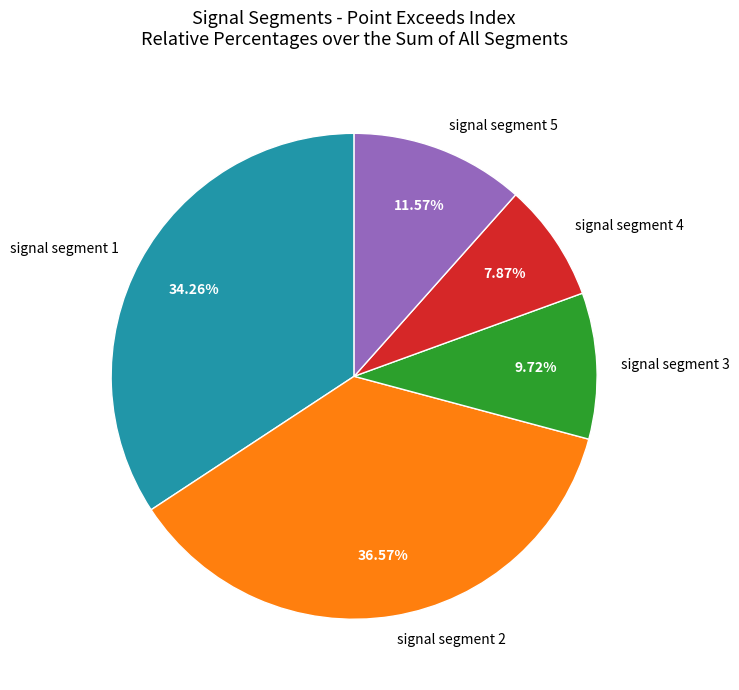

To the nearest percent, what is the difference between the signal segment 4 and signal segment 5 slice percentages?

4%